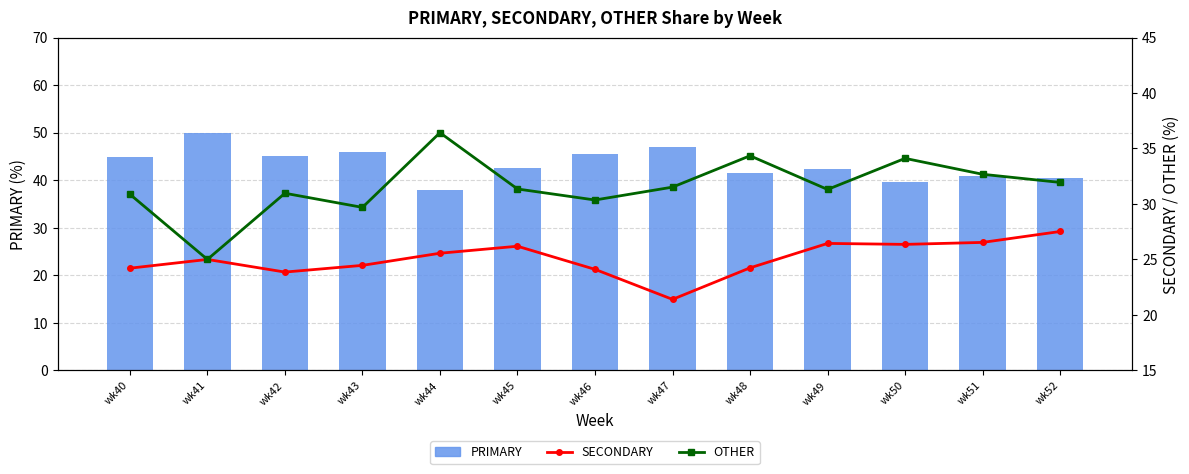

Which label corresponds to the smallest value in the chart?

wk47